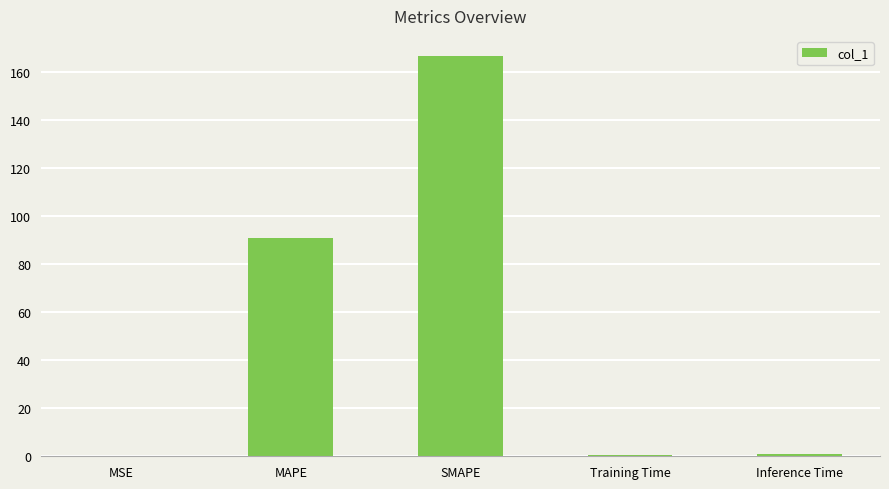

What is the sum of all values?

259.0